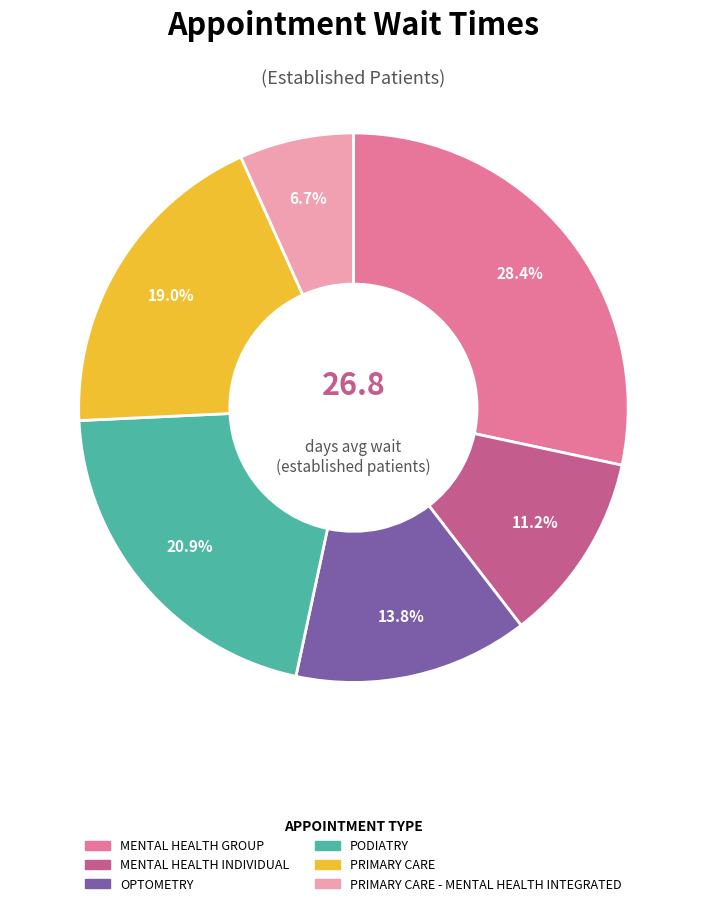

Does any single category account for the majority?

No